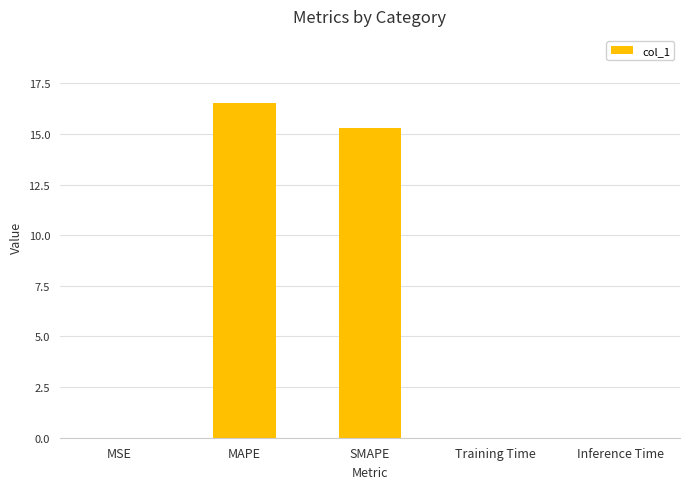

The value at MSE is 0.0. True or false?

True